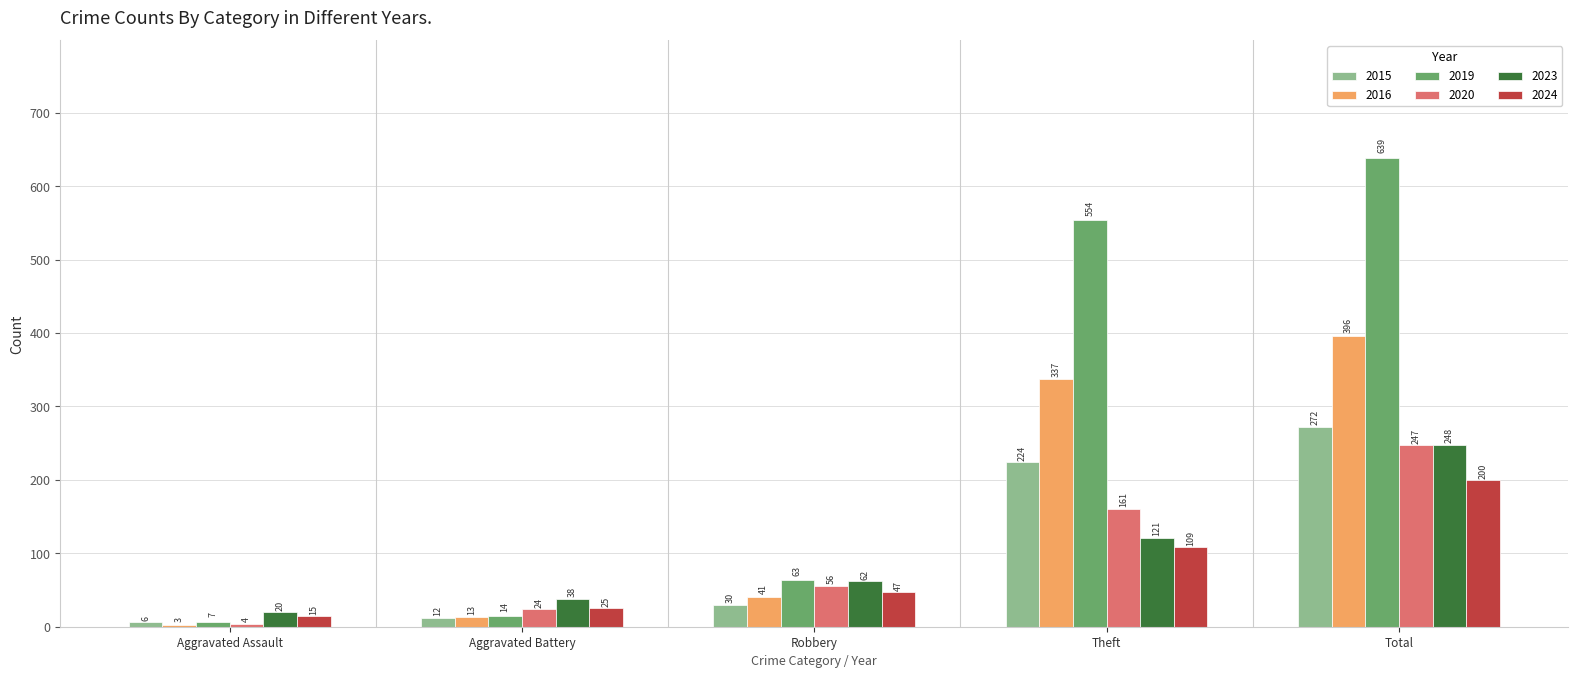

What are all the series names shown in the legend?

2015, 2016, 2019, 2020, 2023, 2024